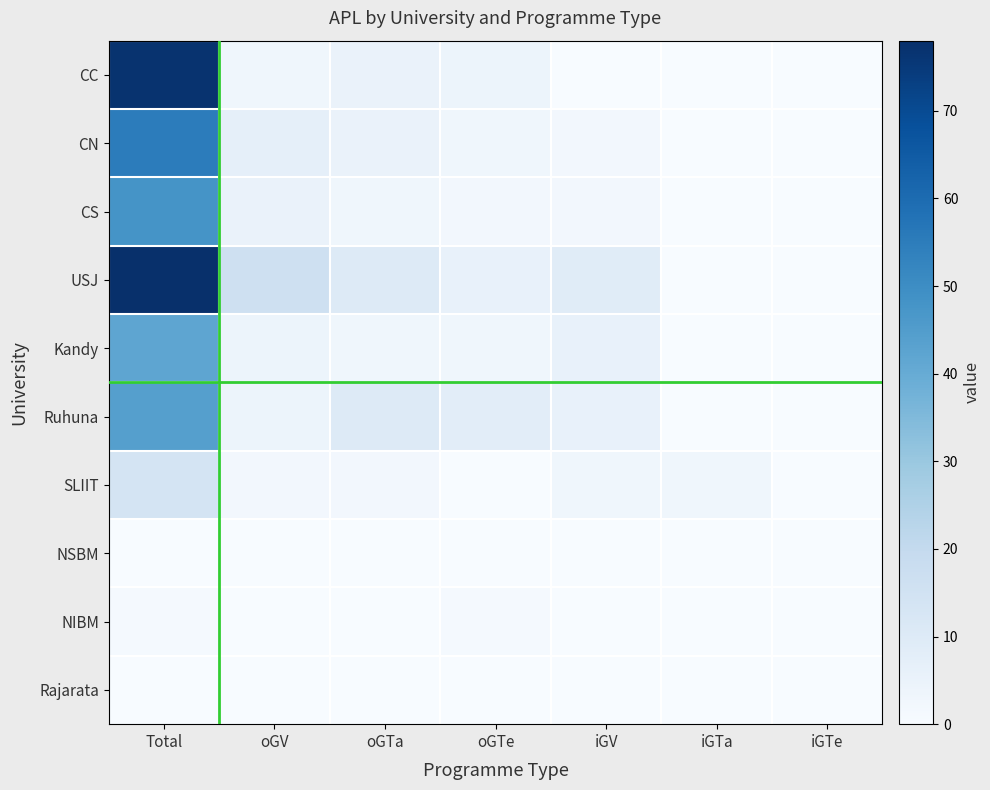

List the series in order of their peak value, highest first.

USJ, CC, CN, CS, Ruhuna, Kandy, SLIIT, NIBM, NSBM, Rajarata